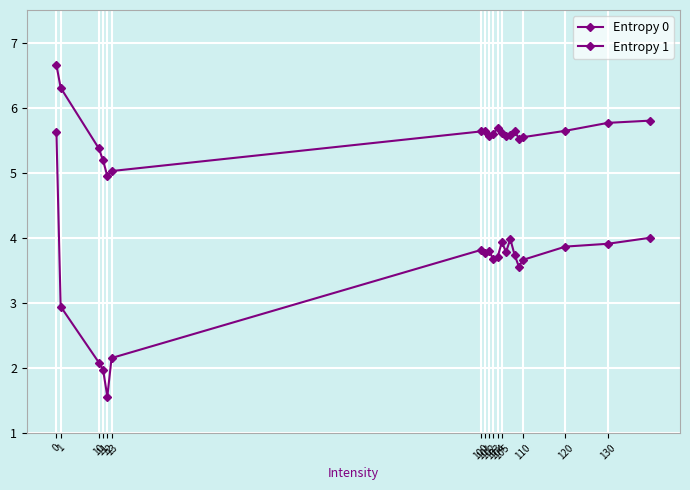

How many data points in Entropy 1 are above 3?

15